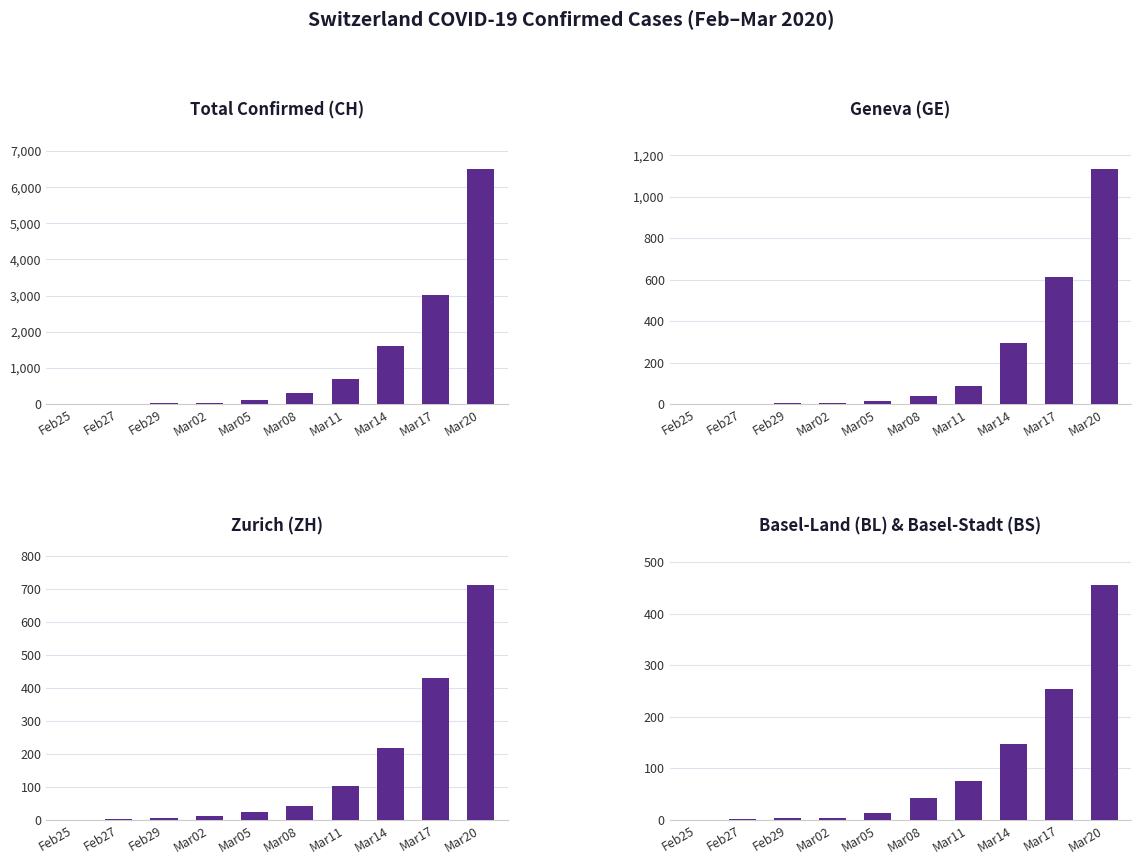

How many bars are there in total?

40